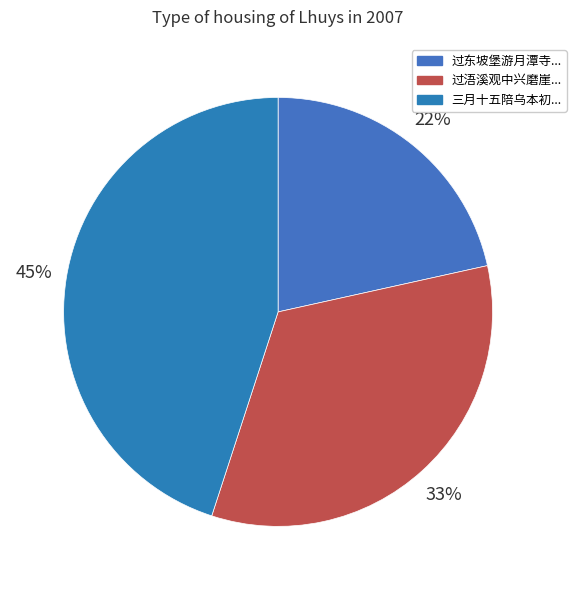

Is there any slice that represents more than half of the pie?

No